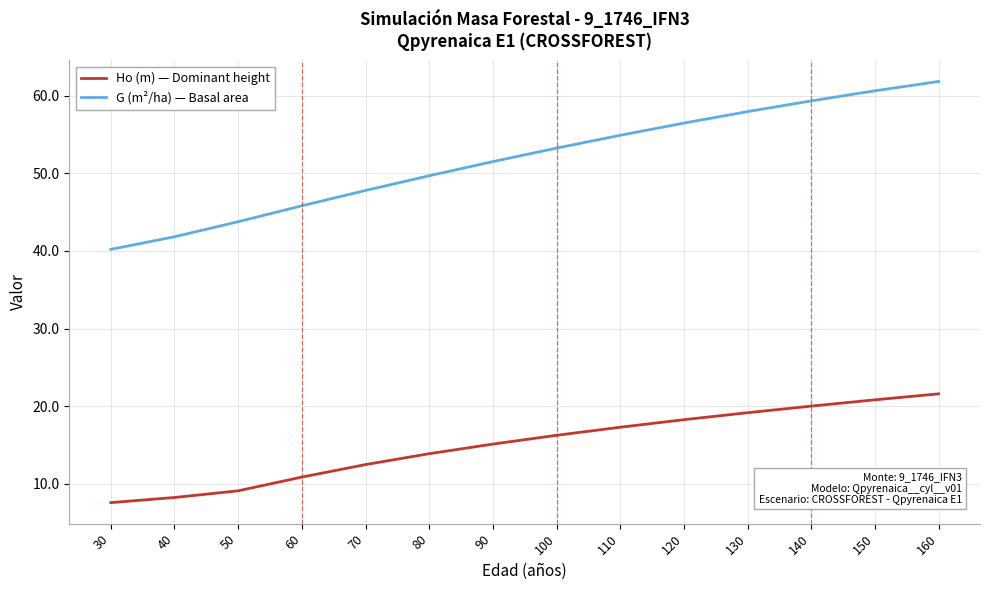

Which series has the largest total across all categories?

G (m²/ha) — Basal area